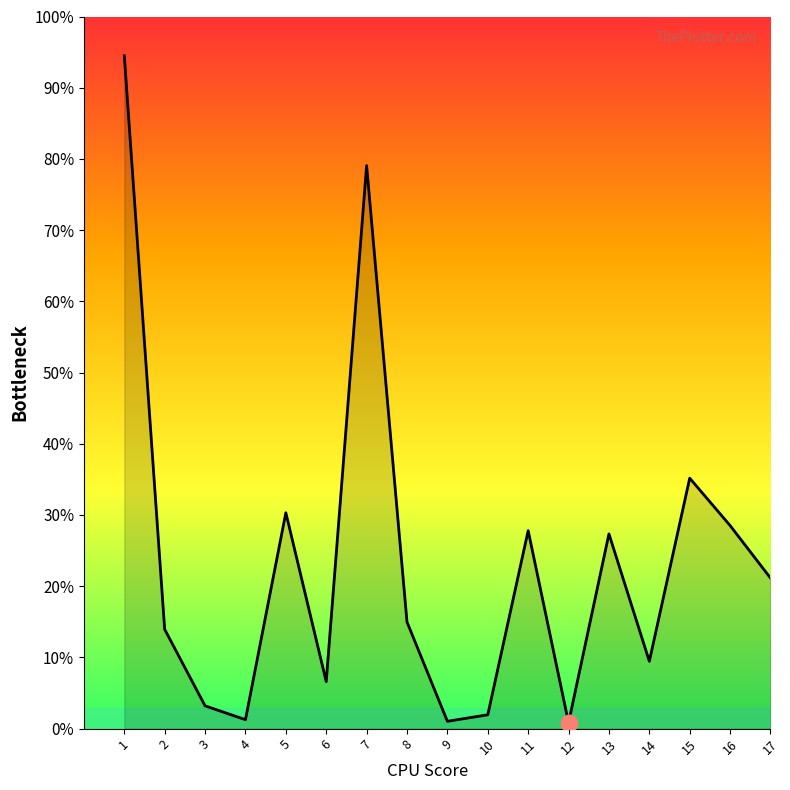

Does the chart have visible grid lines?

No